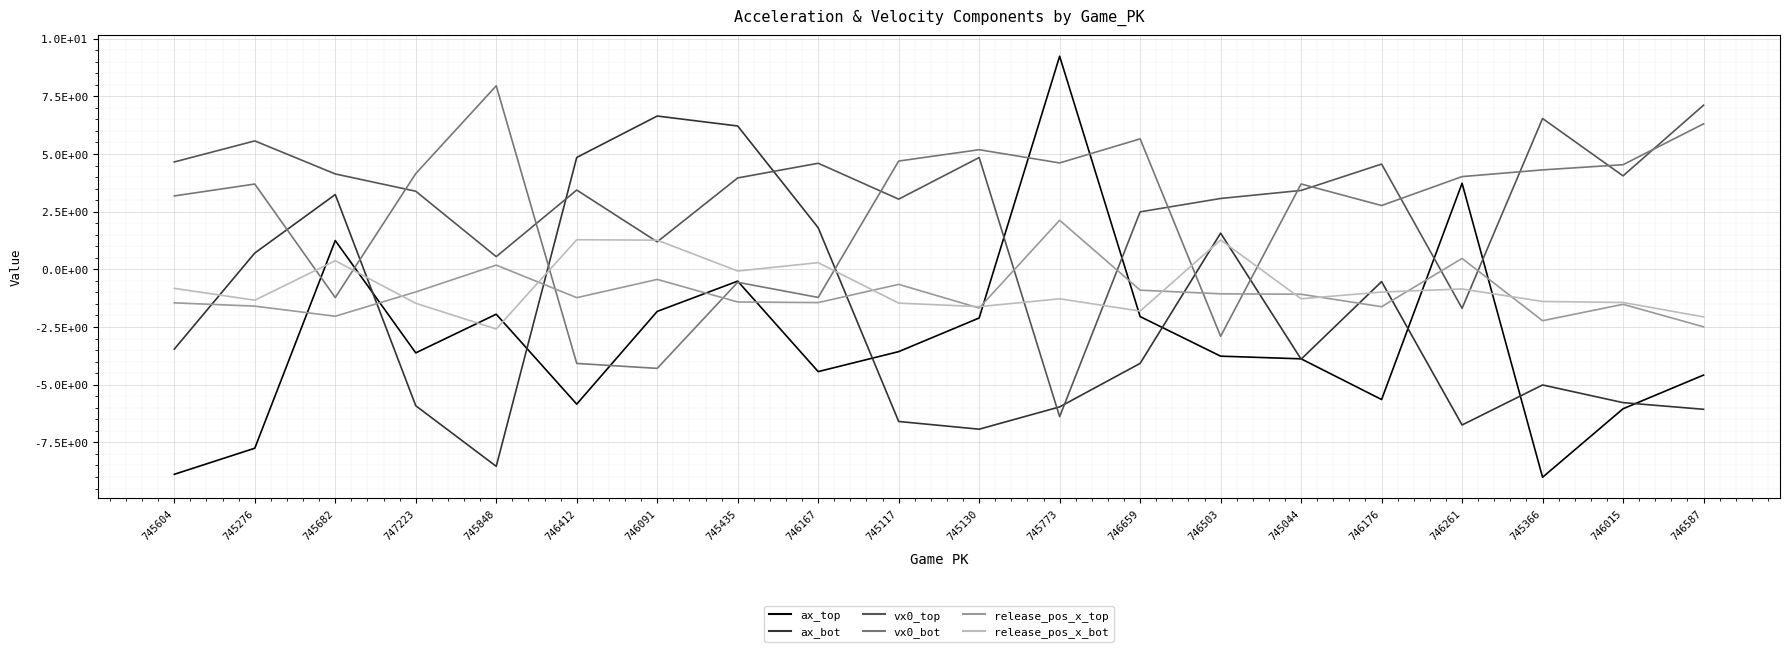

Which series ends up on top after the final intersection of ax_bot and release_pos_x_bot?

release_pos_x_bot